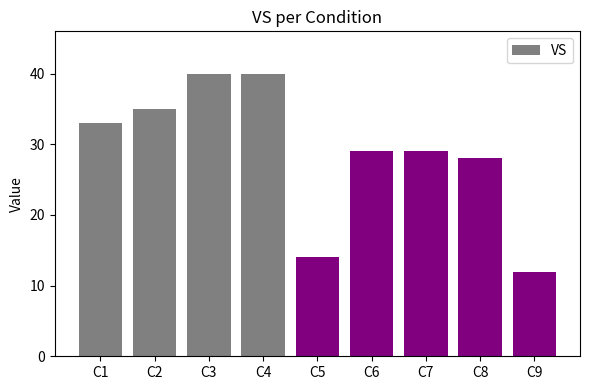

Which has a higher value, C2 or C8?

C2